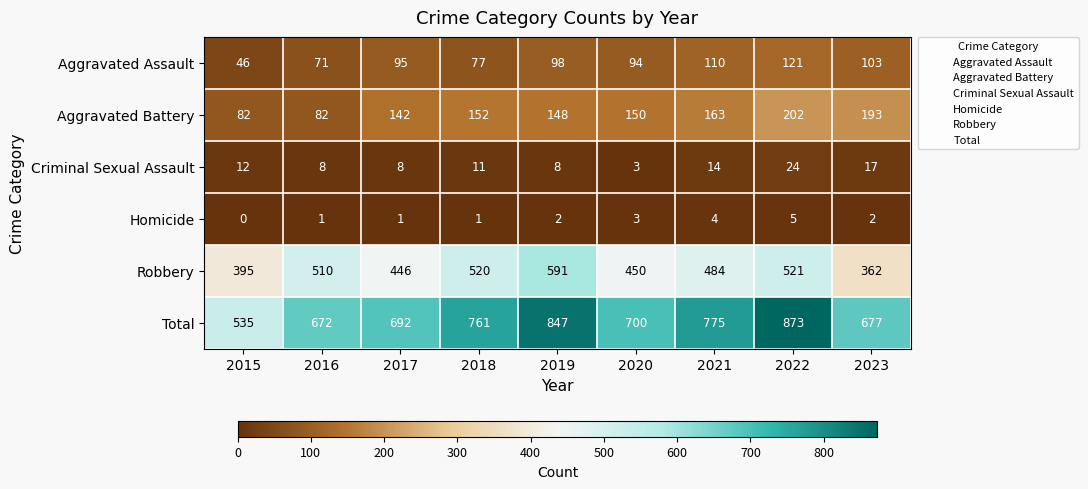

The value of Robbery at 2017 is 595. True or false?

False